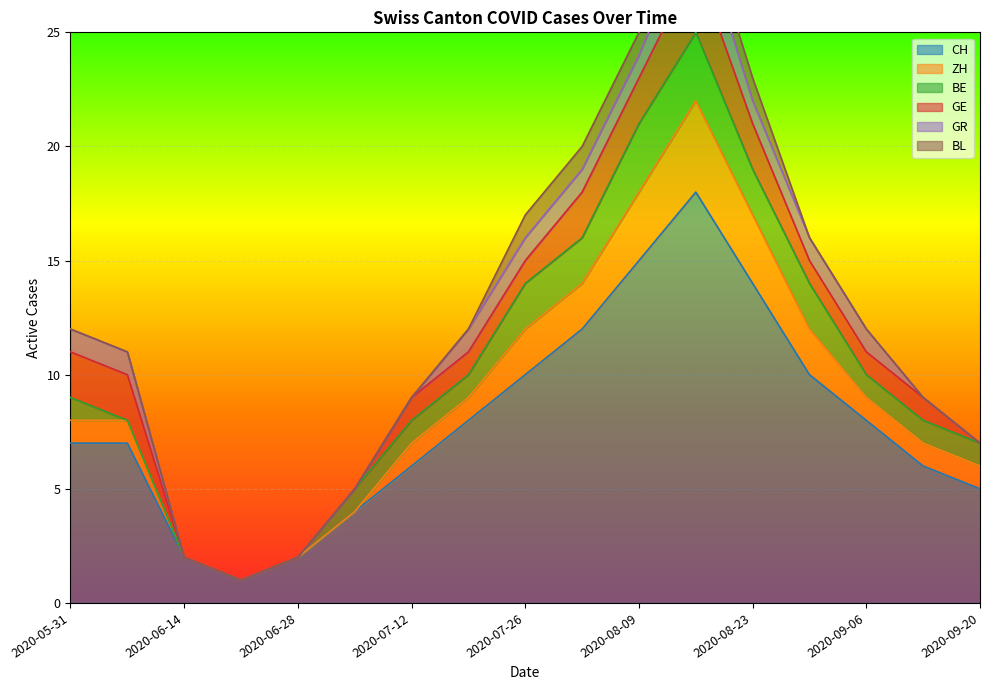

At which label does ZH first exceed 1?

2020-07-26